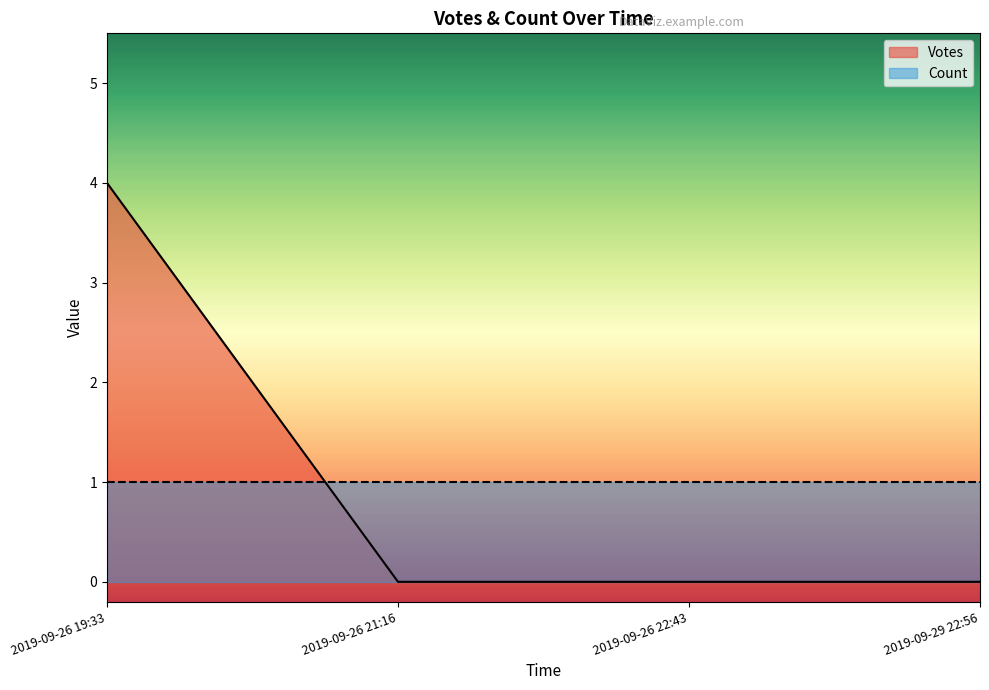

What is the difference between the maximum and minimum values?

4